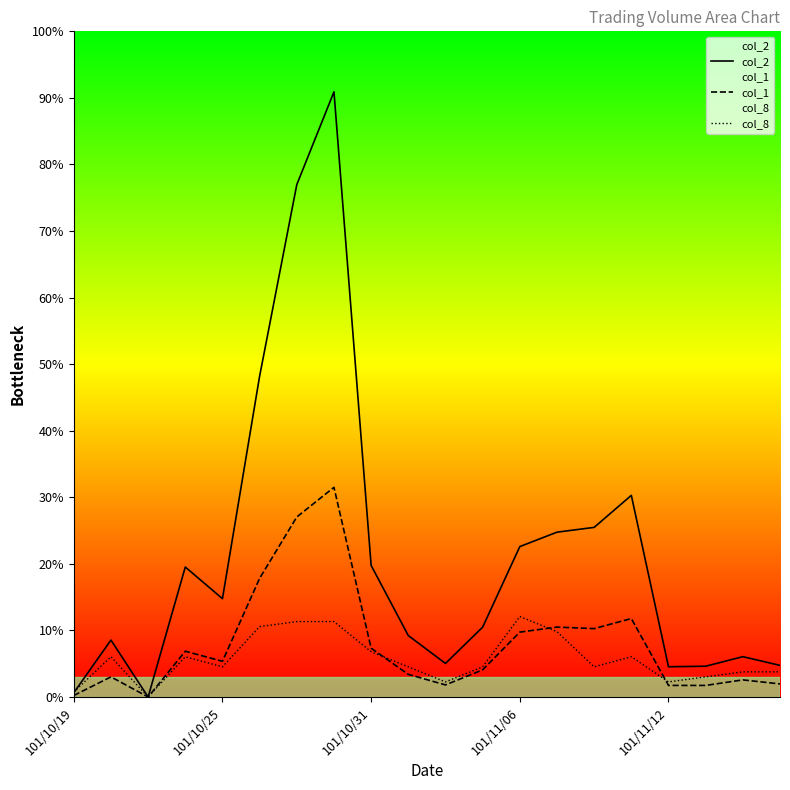

True or false: col_1 has a value of 32728 at 101/10/31.

False